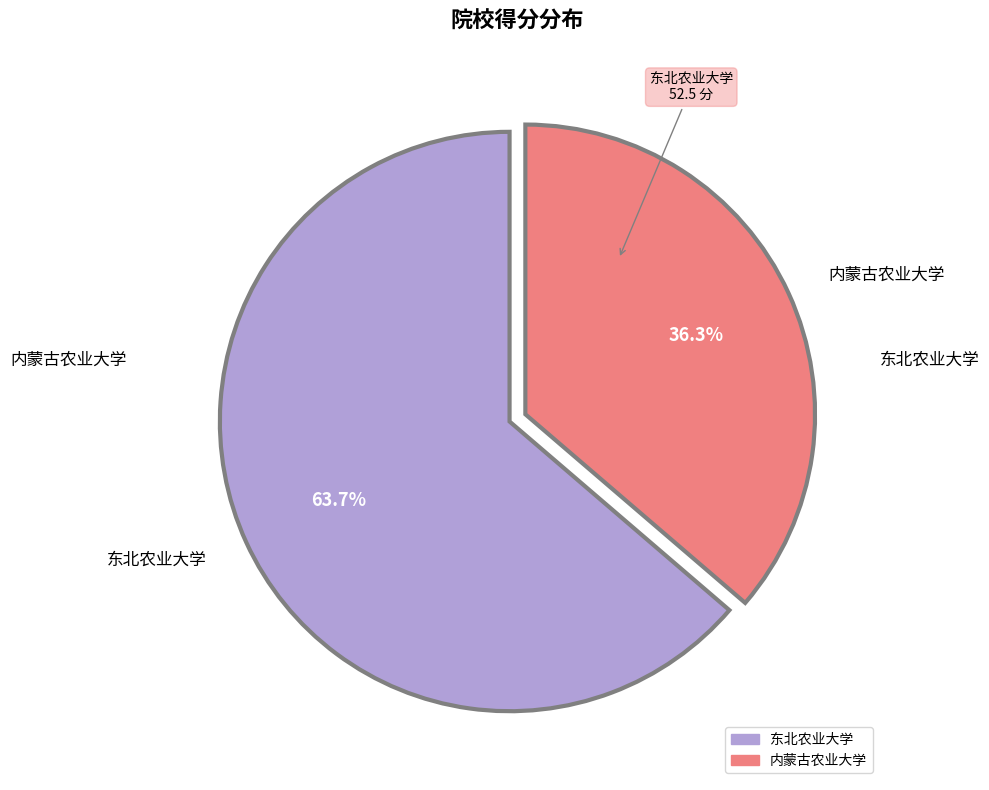

Between 内蒙古农业大学 and 东北农业大学, which is larger?

东北农业大学